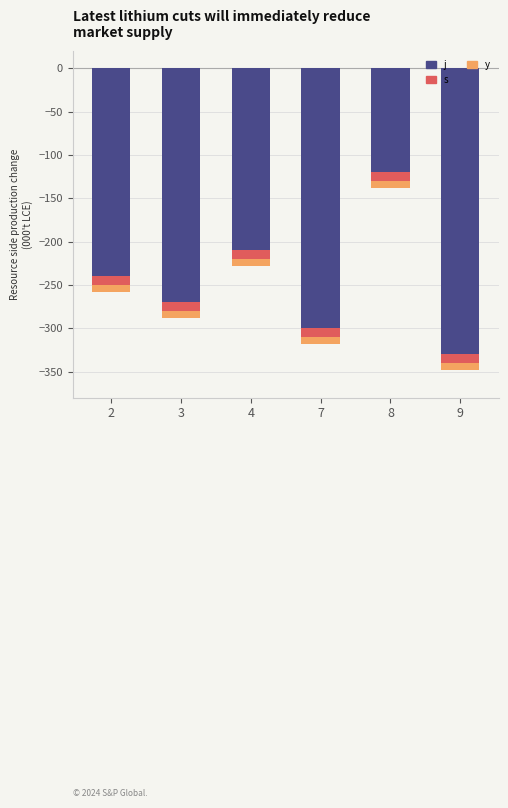

Which series has the widest spread of values?

j